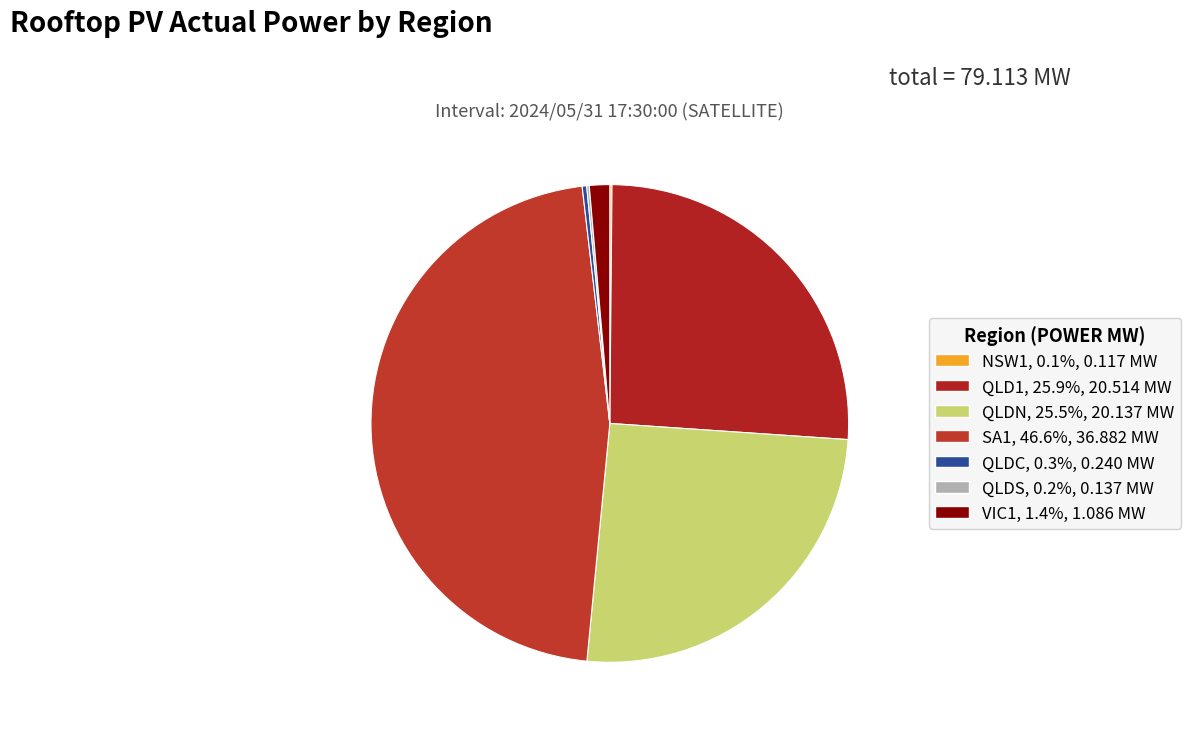

What percentage do QLDS and QLDN together represent?

25.6%